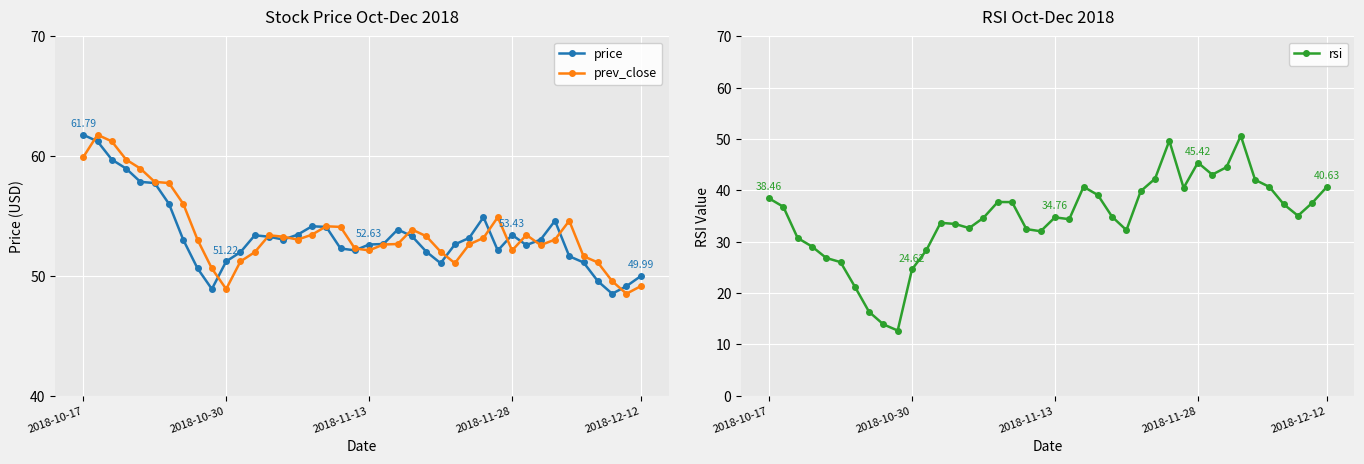

What is the sum of all rsi values?

1385.2